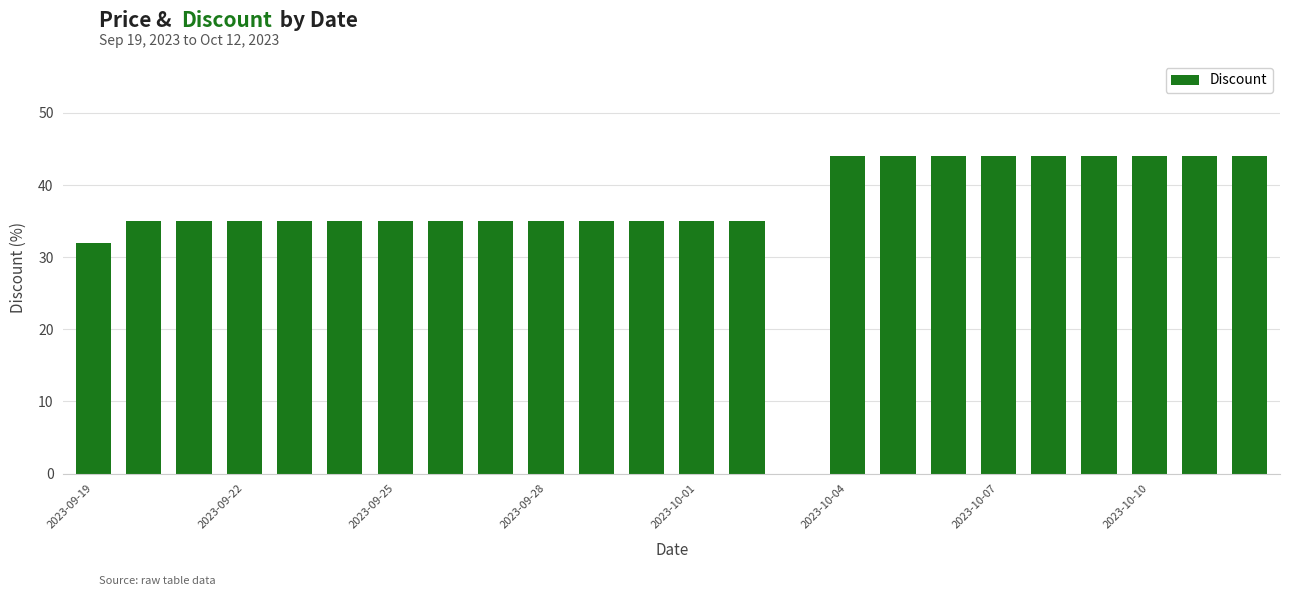

What is the maximum value shown in the chart?

44